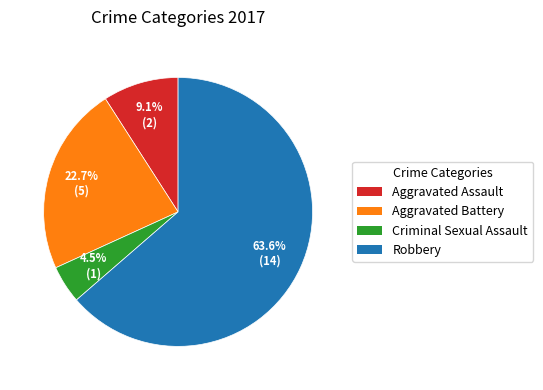

What is the total percentage of Aggravated Battery and Robbery?

86.4%